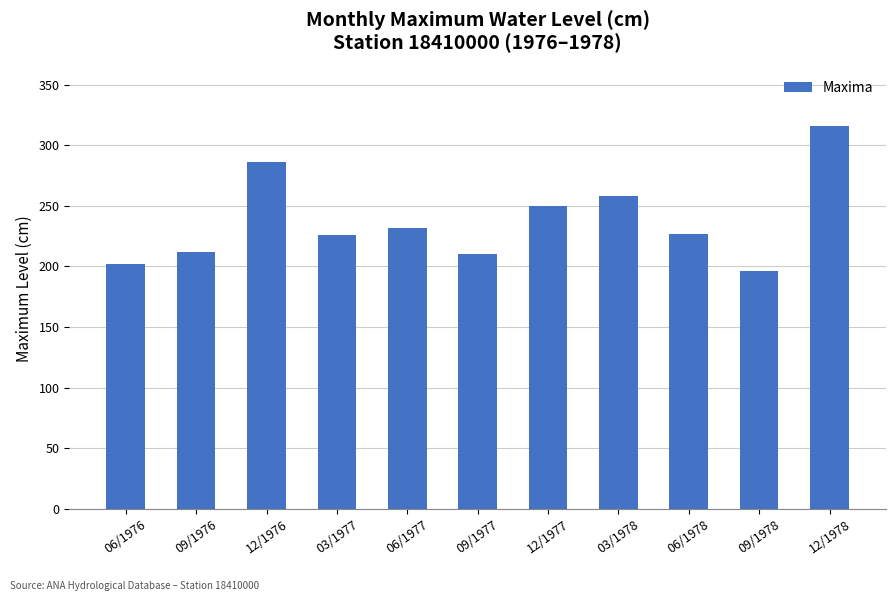

How many distinct data groups are displayed?

1